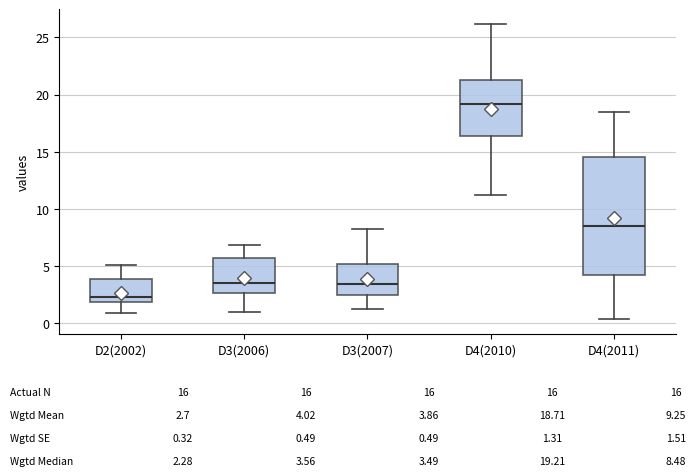

Which box has the highest median line?

D4(2010)